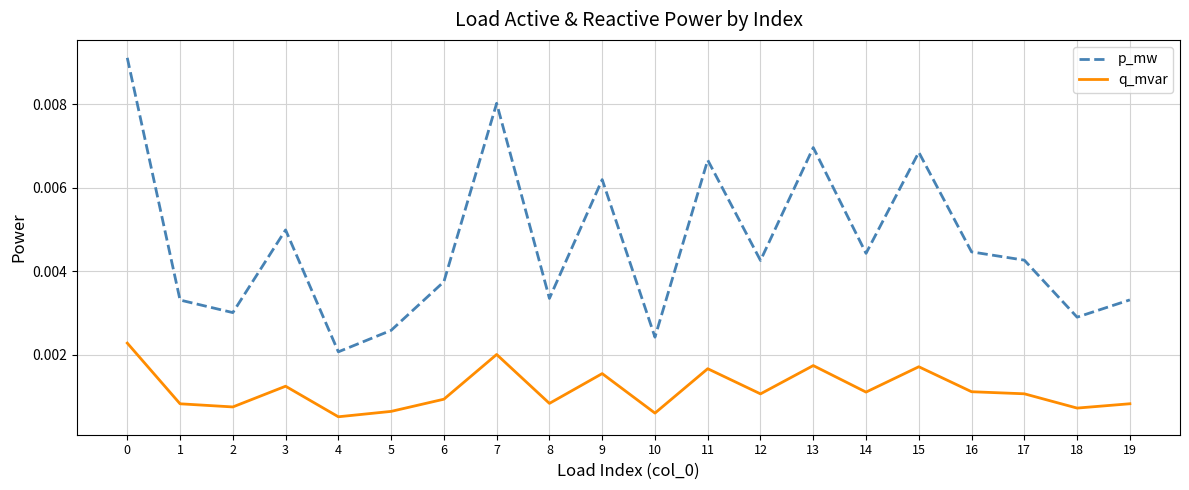

True or false: q_mvar and p_mw cross at least once.

False